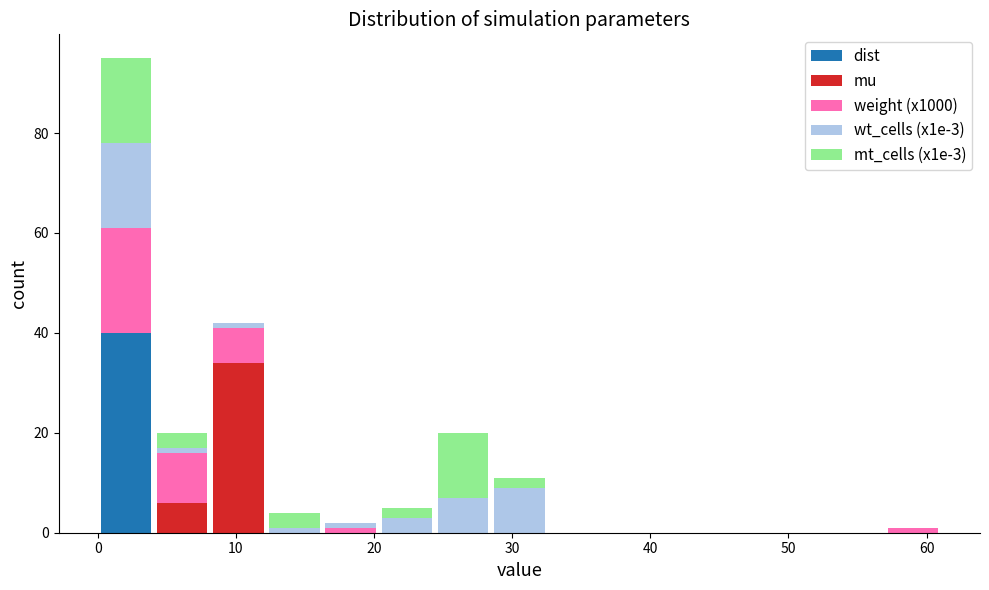

Which range on the x-axis has the tallest stacked bar (by total height)?

0 to 4